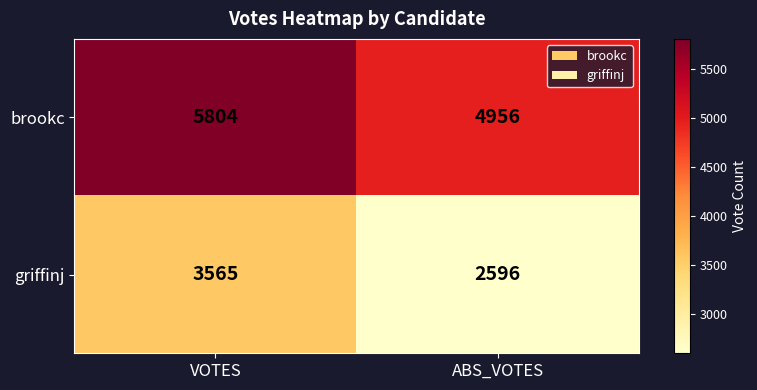

Reading left to right, what are all the values shown in this chart?

brookc: 5804	4956
griffinj: 3565	2596